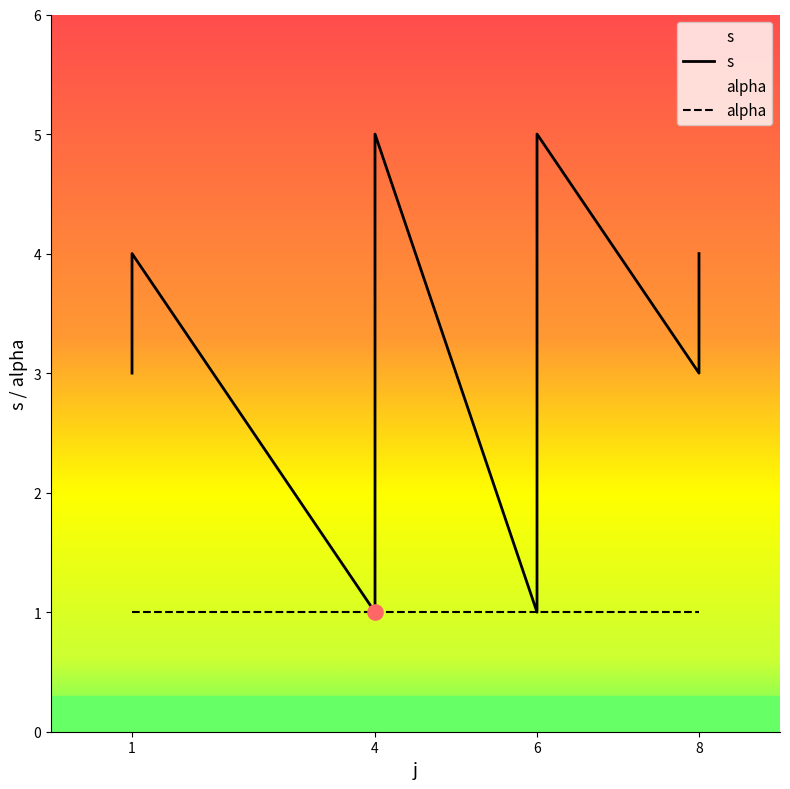

What is the ratio of the value at 6 to the value at 8?

0.3